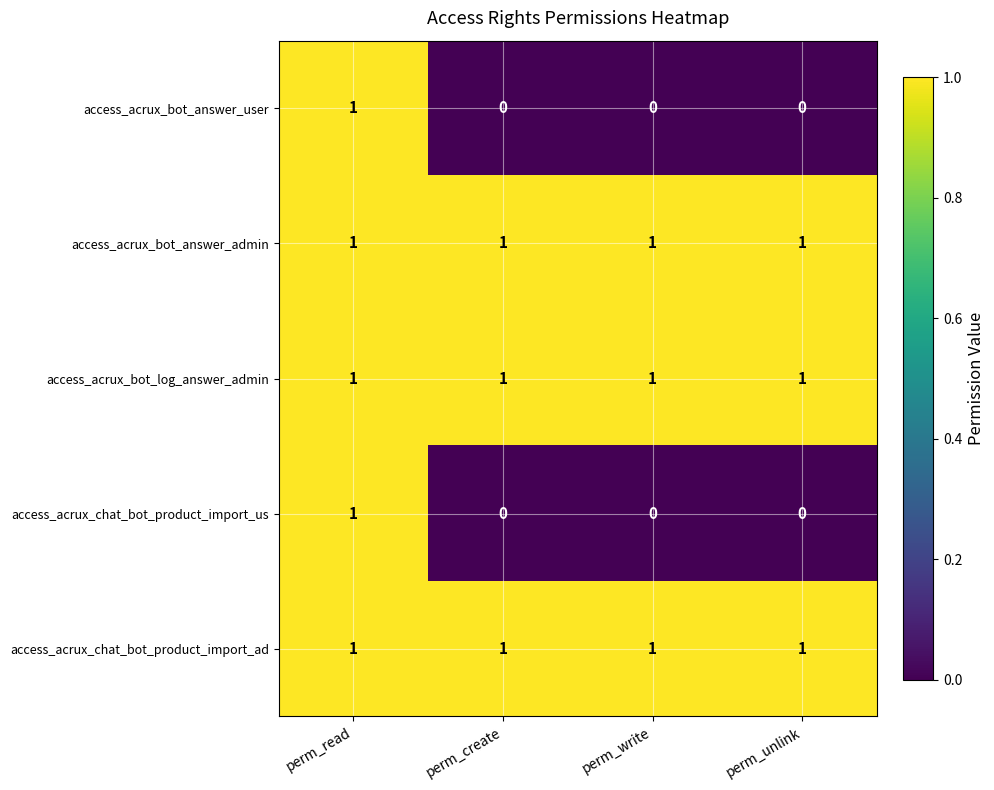

How many series are shown in this chart?

5